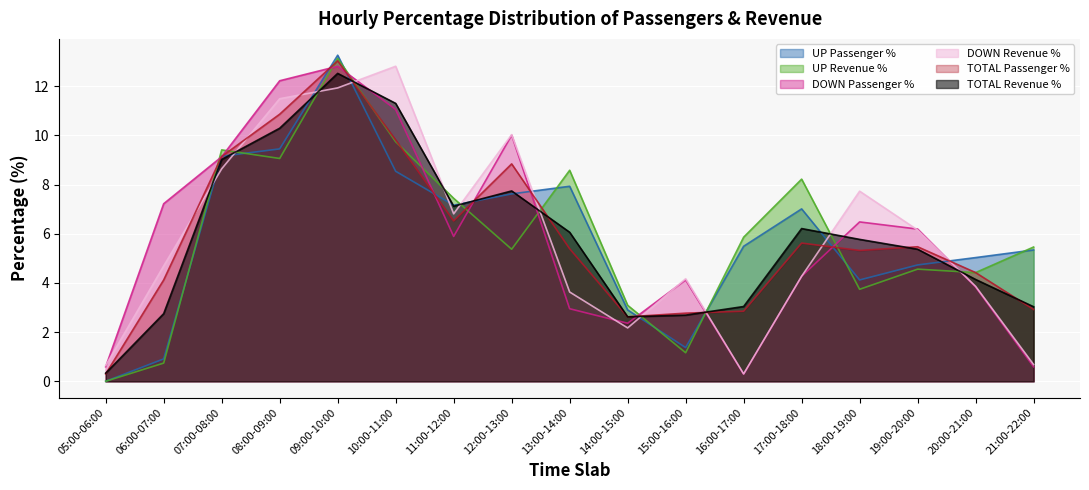

Reading left to right, list all the values displayed in this chart.

UP Passenger %: 0.0	0.9	9.2	9.4	13.3	8.5	7.2	7.6	7.9	2.9	1.4	5.5	7.0	4.1	4.7	5.0	5.3
UP Revenue %: 0.0	0.7	9.4	9.1	13.1	9.7	7.4	5.4	8.6	3.1	1.2	5.9	8.2	3.7	4.6	4.4	5.5
DOWN Passenger %: 0.6	7.2	9.1	12.2	12.8	11.1	5.9	10.0	3.0	2.4	4.1	0.3	4.3	6.5	6.2	3.8	0.6
DOWN Revenue %: 0.6	4.7	8.6	11.5	11.9	12.8	6.8	10.0	3.6	2.2	4.2	0.3	4.3	7.7	6.2	3.9	0.7
TOTAL Passenger %: 0.3	4.1	9.1	10.9	13.0	9.8	6.5	8.8	5.4	2.6	2.8	2.9	5.6	5.3	5.5	4.4	2.9
TOTAL Revenue %: 0.3	2.8	9.0	10.3	12.5	11.3	7.1	7.7	6.1	2.6	2.7	3.0	6.2	5.8	5.4	4.1	3.0